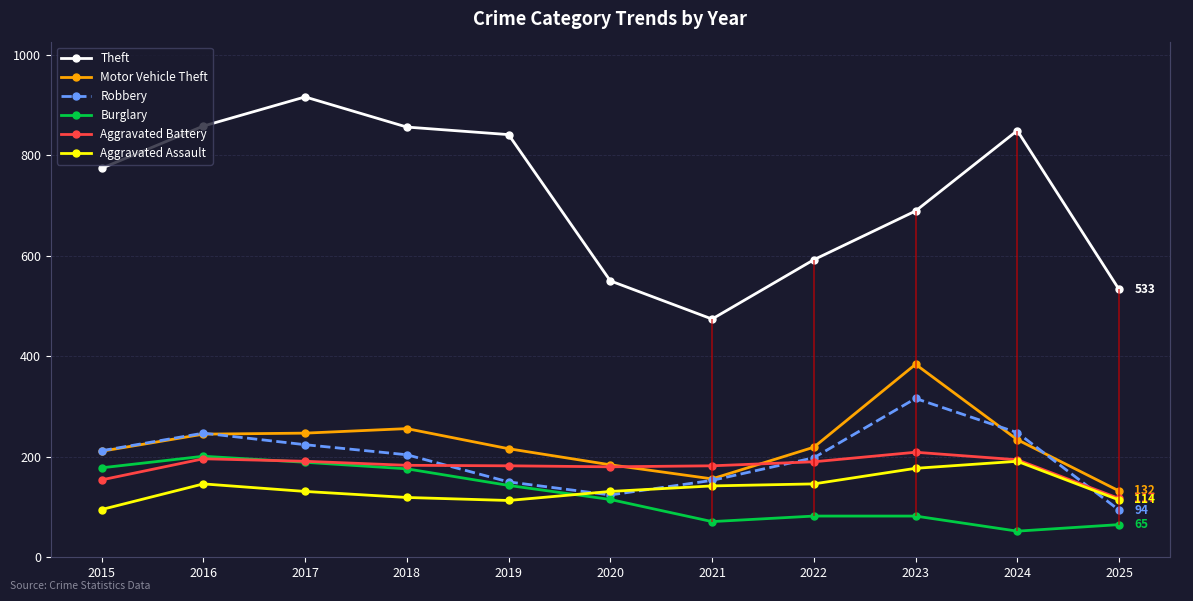

Reading left to right, transcribe all the data shown in this chart.

Theft: 2015=774	2016=858	2017=916	2018=856	2019=841	2020=550	2021=474	2022=592	2023=689	2024=849	2025=533
Motor Vehicle Theft: 2015=211	2016=245	2017=247	2018=256	2019=216	2020=184	2021=156	2022=219	2023=384	2024=234	2025=132
Robbery: 2015=212	2016=247	2017=224	2018=204	2019=150	2020=124	2021=153	2022=198	2023=316	2024=248	2025=94
Burglary: 2015=178	2016=201	2017=189	2018=176	2019=143	2020=115	2021=71	2022=82	2023=82	2024=52	2025=65
Aggravated Battery: 2015=154	2016=196	2017=191	2018=183	2019=182	2020=180	2021=182	2022=190	2023=209	2024=194	2025=117
Aggravated Assault: 2015=95	2016=146	2017=131	2018=119	2019=113	2020=131	2021=142	2022=146	2023=177	2024=191	2025=114